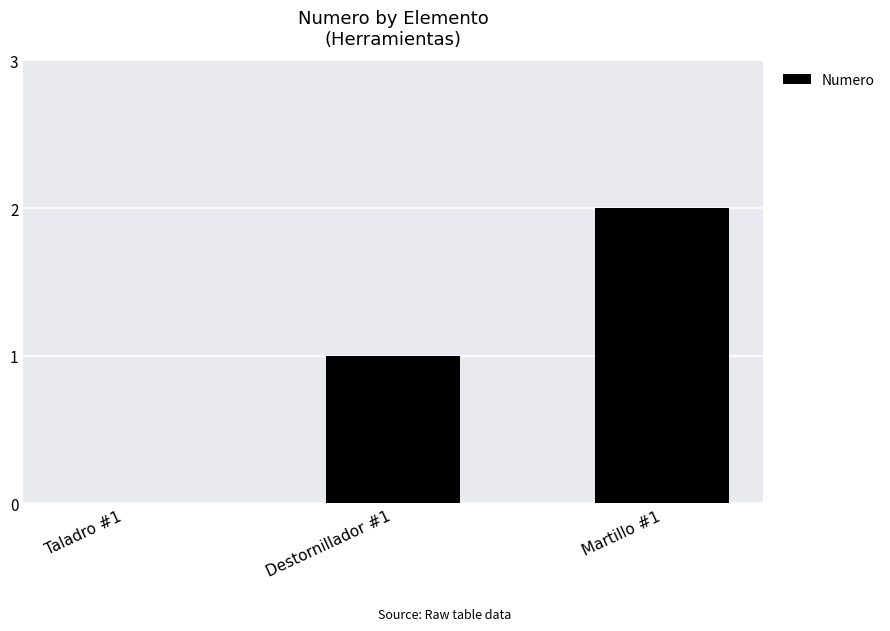

What is the sum of all values?

3